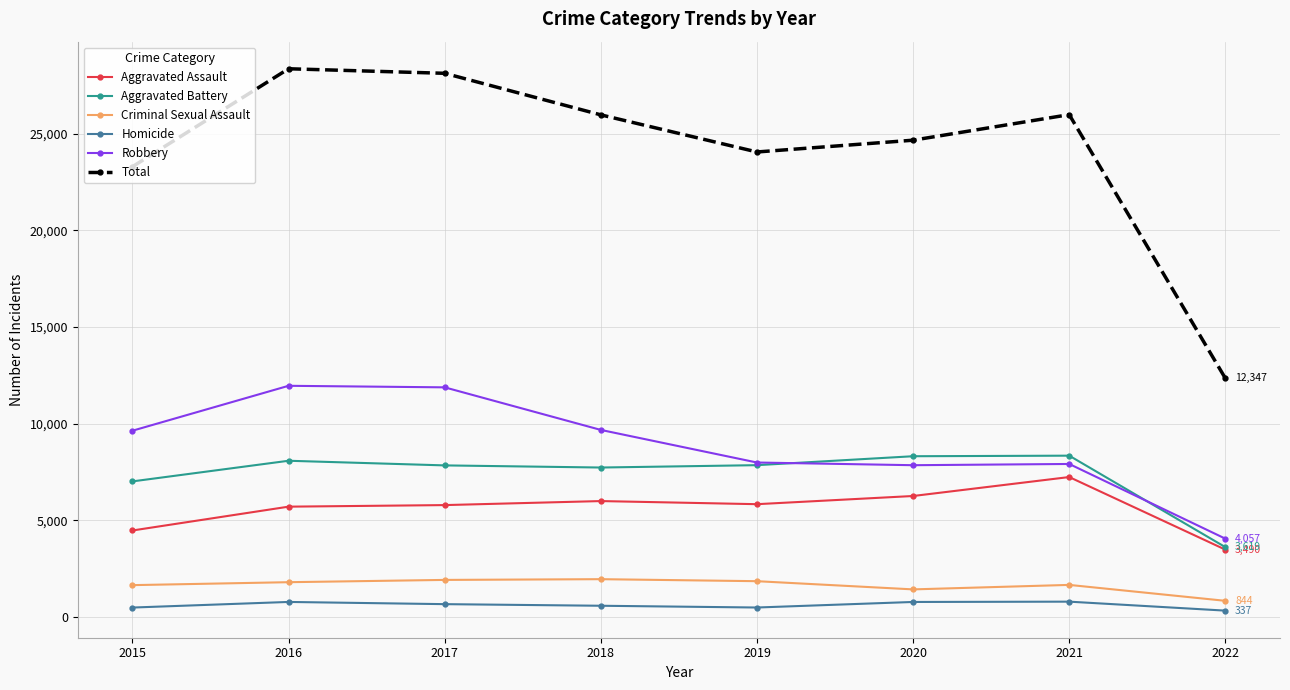

What are all the series names shown in the legend?

Aggravated Assault, Aggravated Battery, Criminal Sexual Assault, Homicide, Robbery, Total